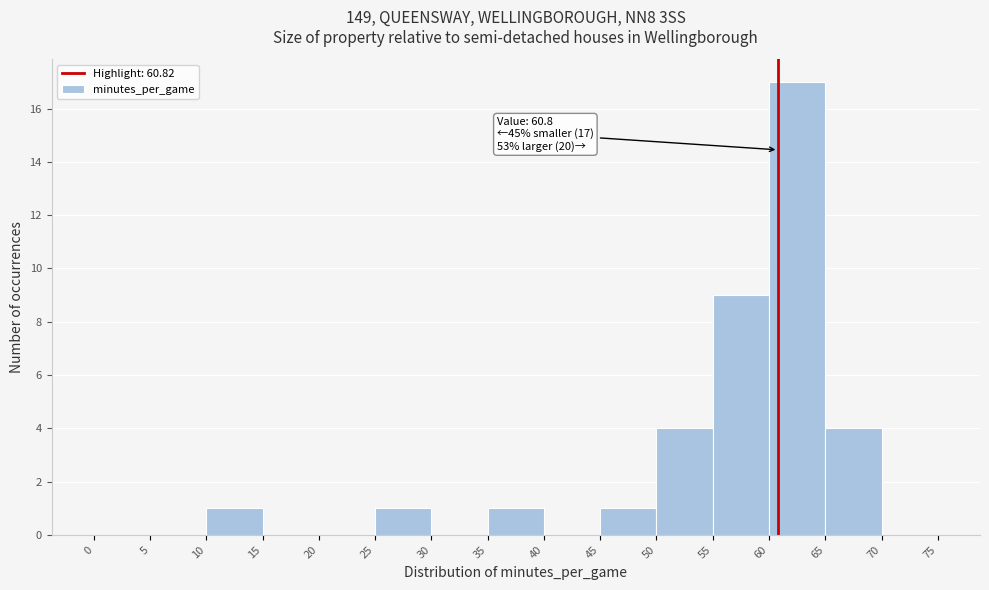

Which range on the x-axis has the tallest bar?

60 to 65